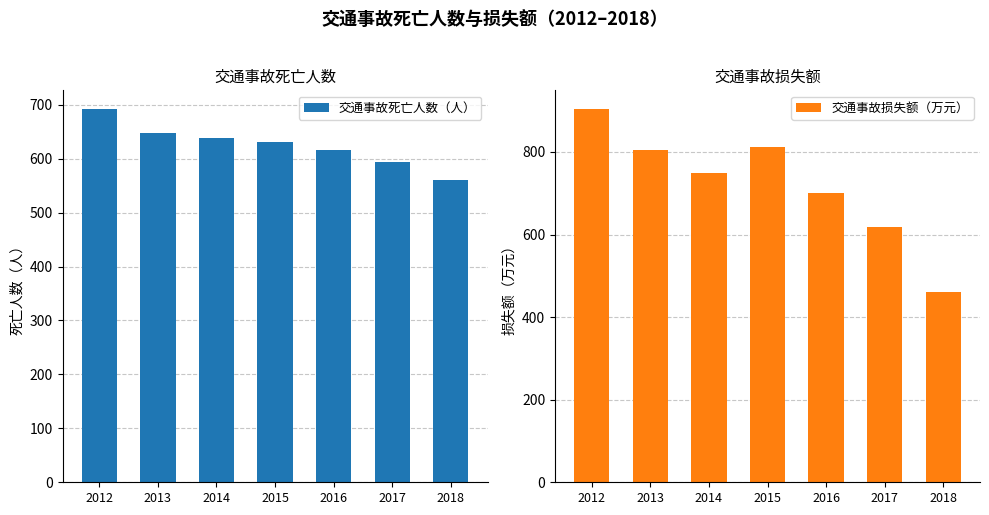

Rank the series by their maximum value, from lowest to highest.

交通事故死亡人数（人）, 交通事故损失额（万元）